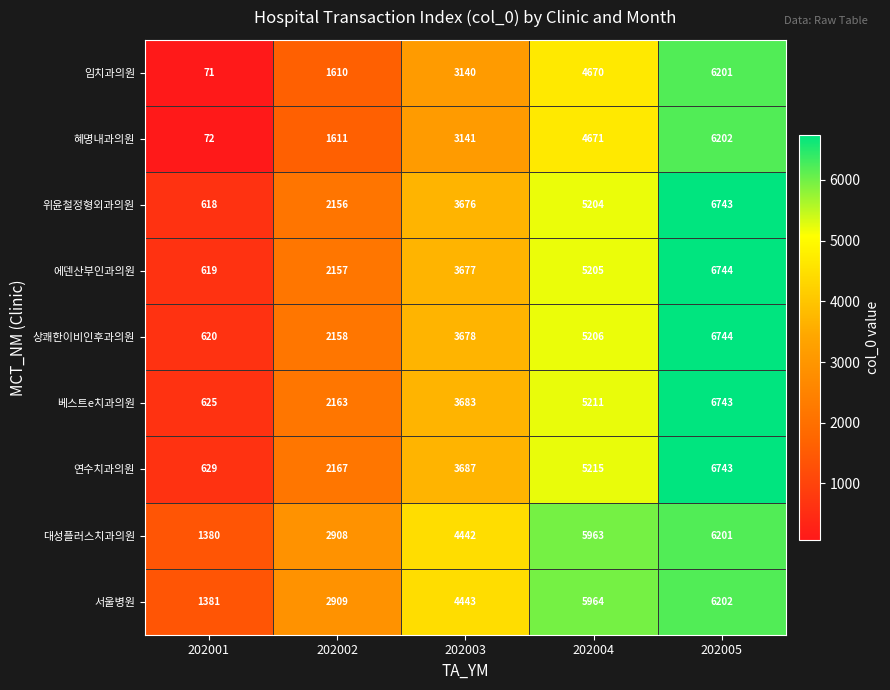

How many series are shown in this chart?

9